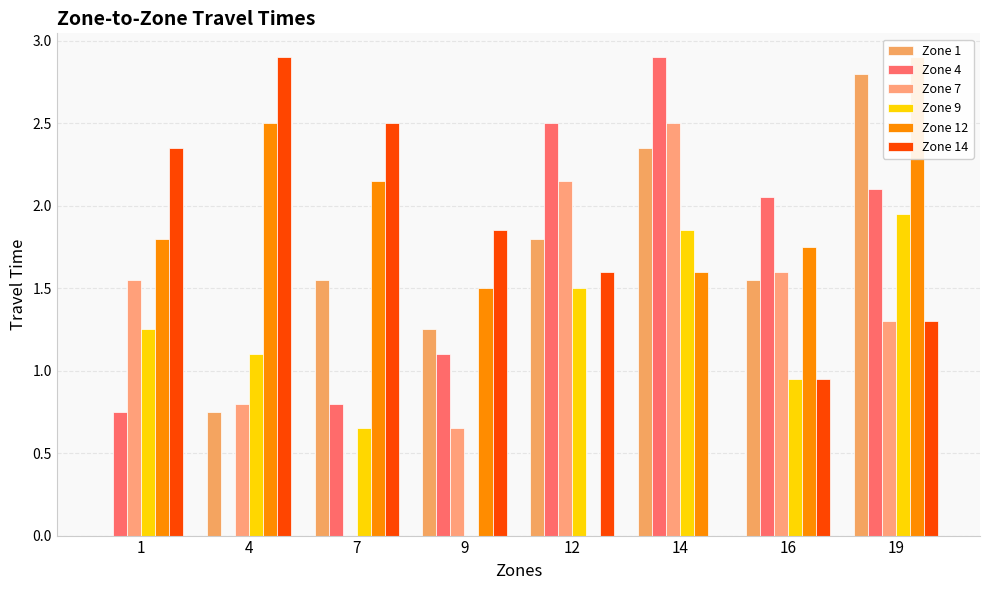

How many bars are there in each group?

6